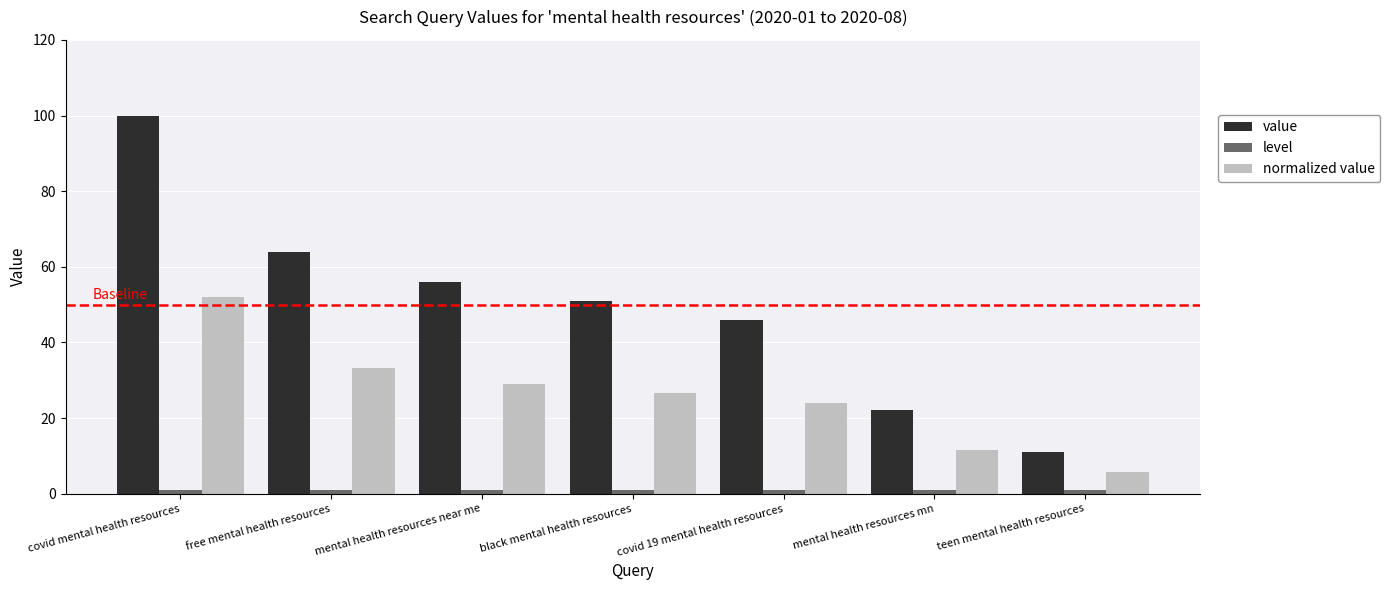

What is the spread (max minus min) of values at teen mental health resources?

10.0